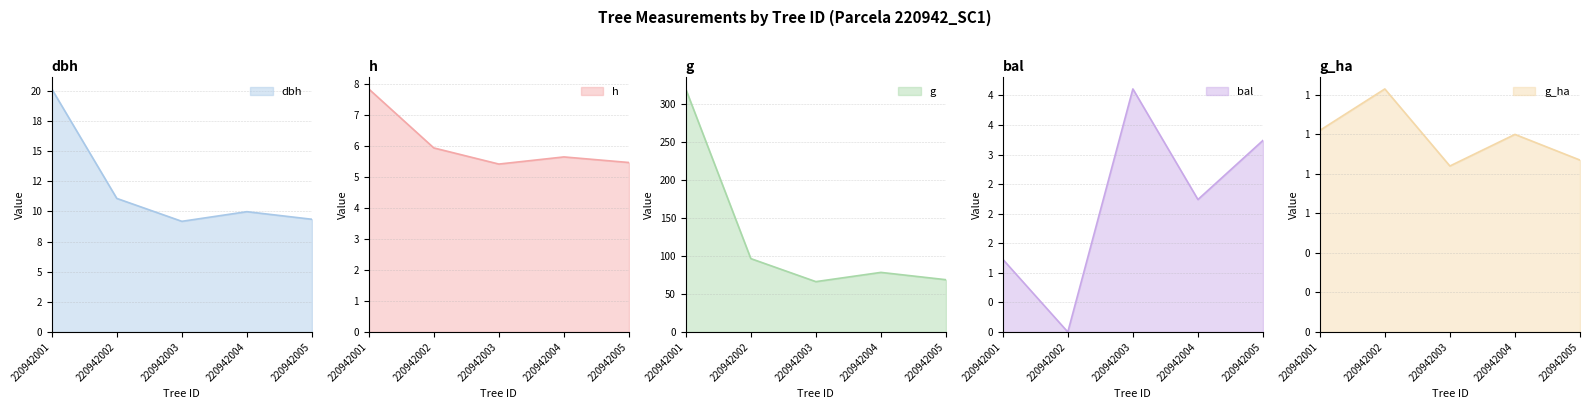

True or false: g and bal cross at least once.

False